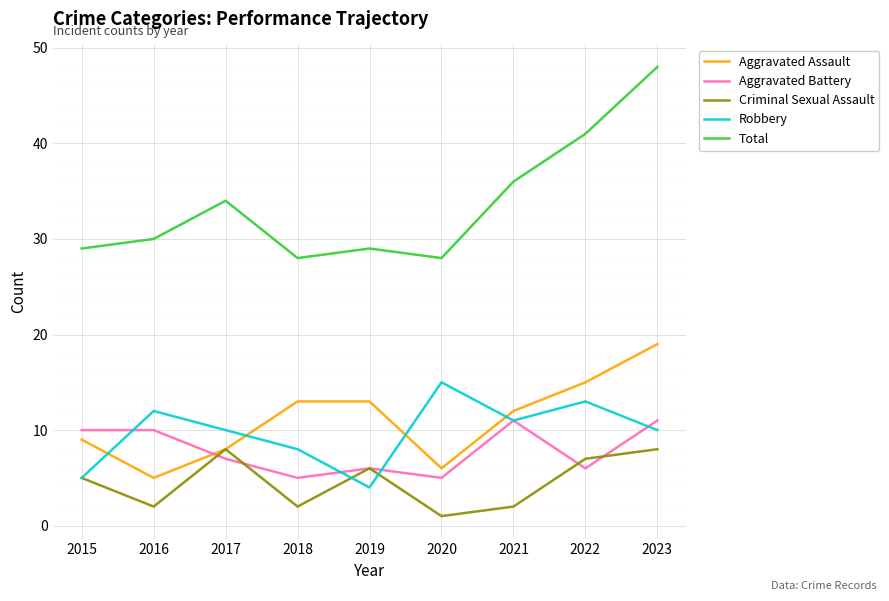

Does the chart display data point markers on the line(s)?

No